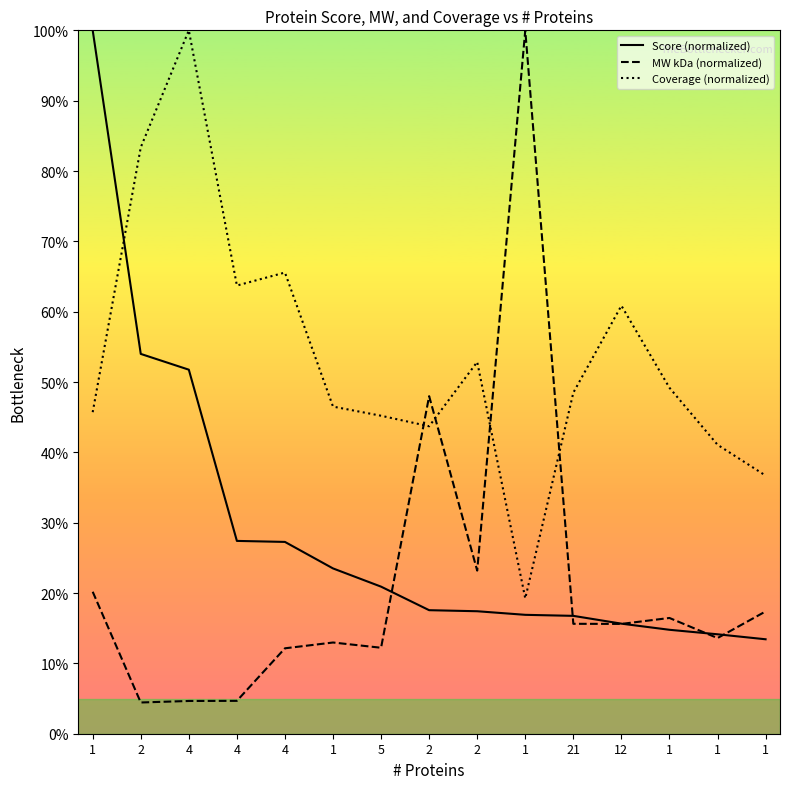

What is the label of the 13th point from the left?

1